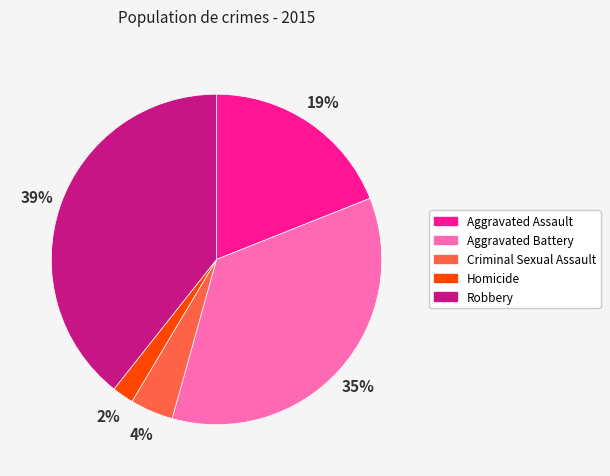

How many slices are in this pie chart?

5